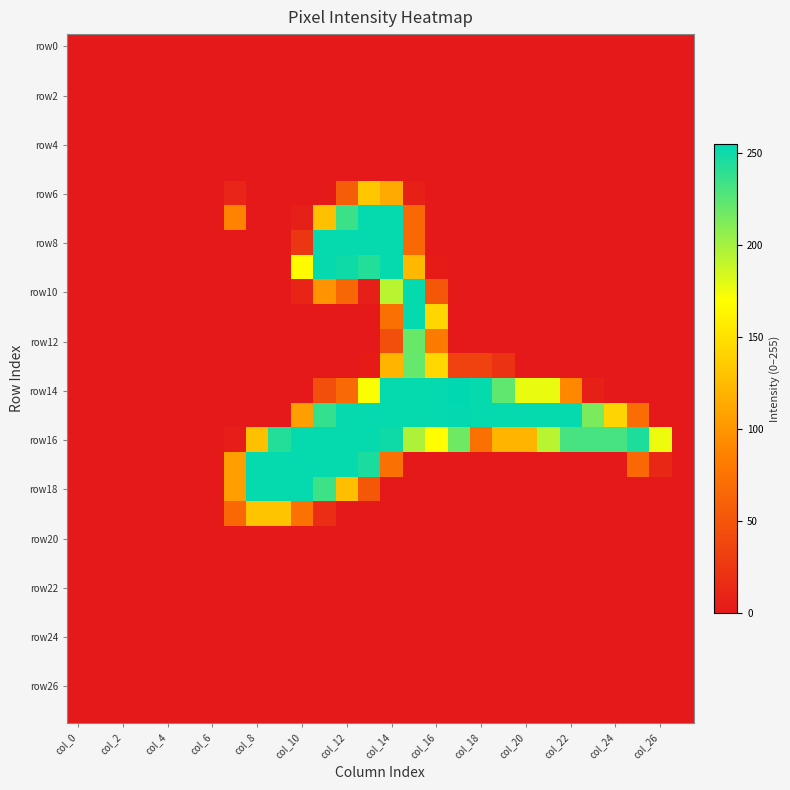

At how many categories does at least one series exceed 70?

20